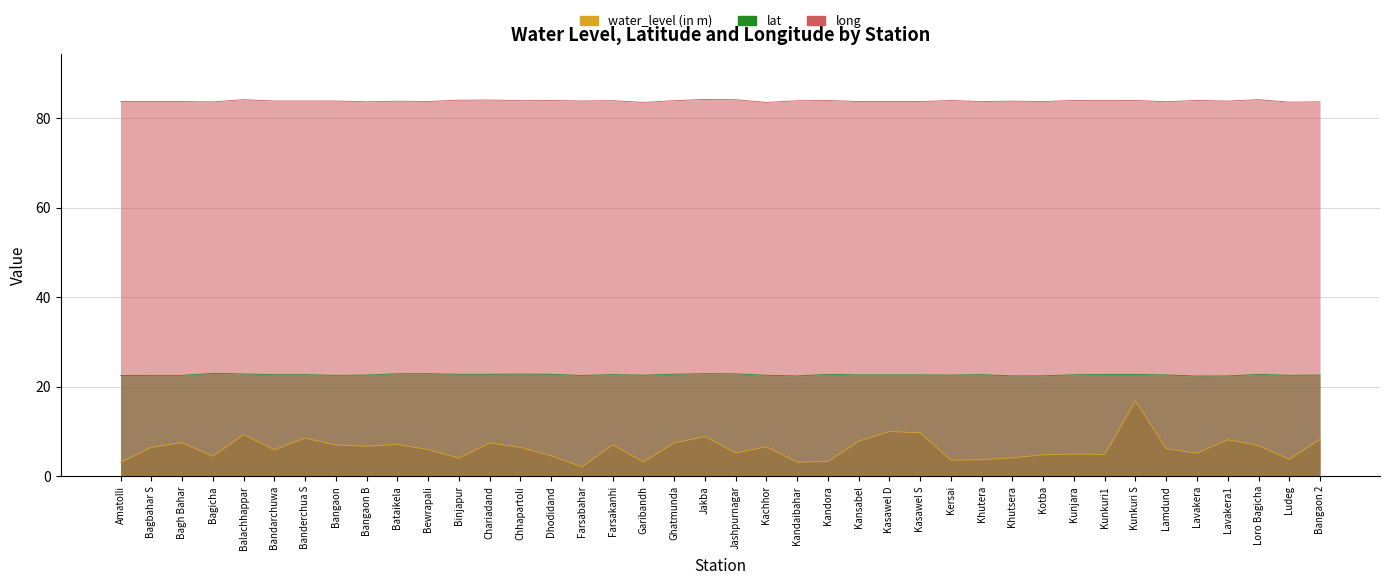

What position from the left is Jashpurnagar?

21